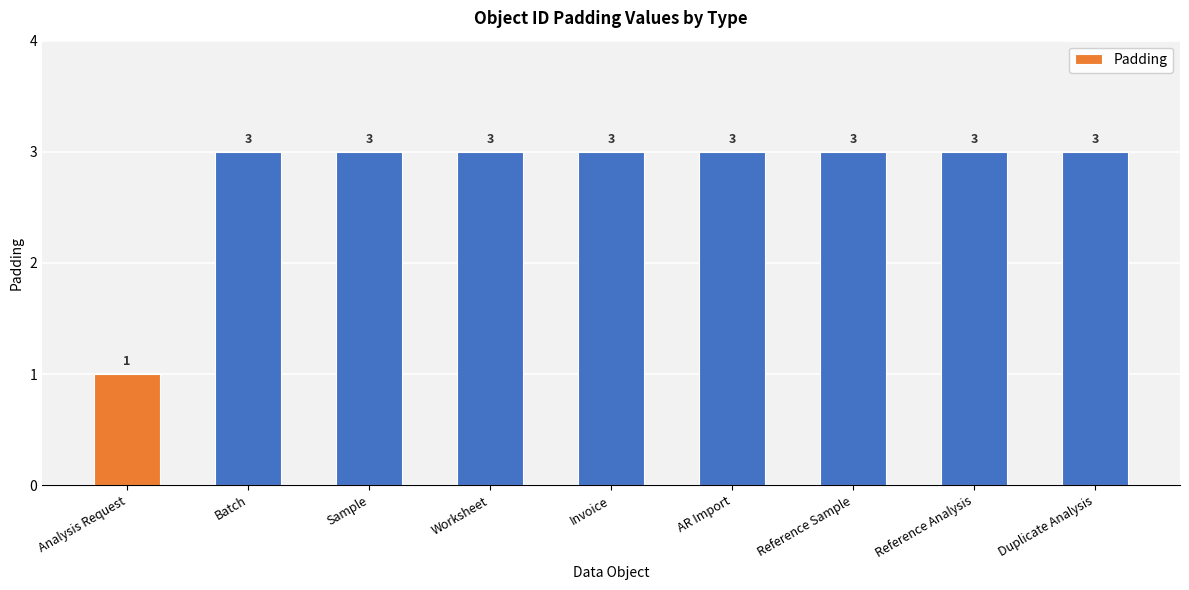

Which category has the lowest value across all series?

Analysis Request